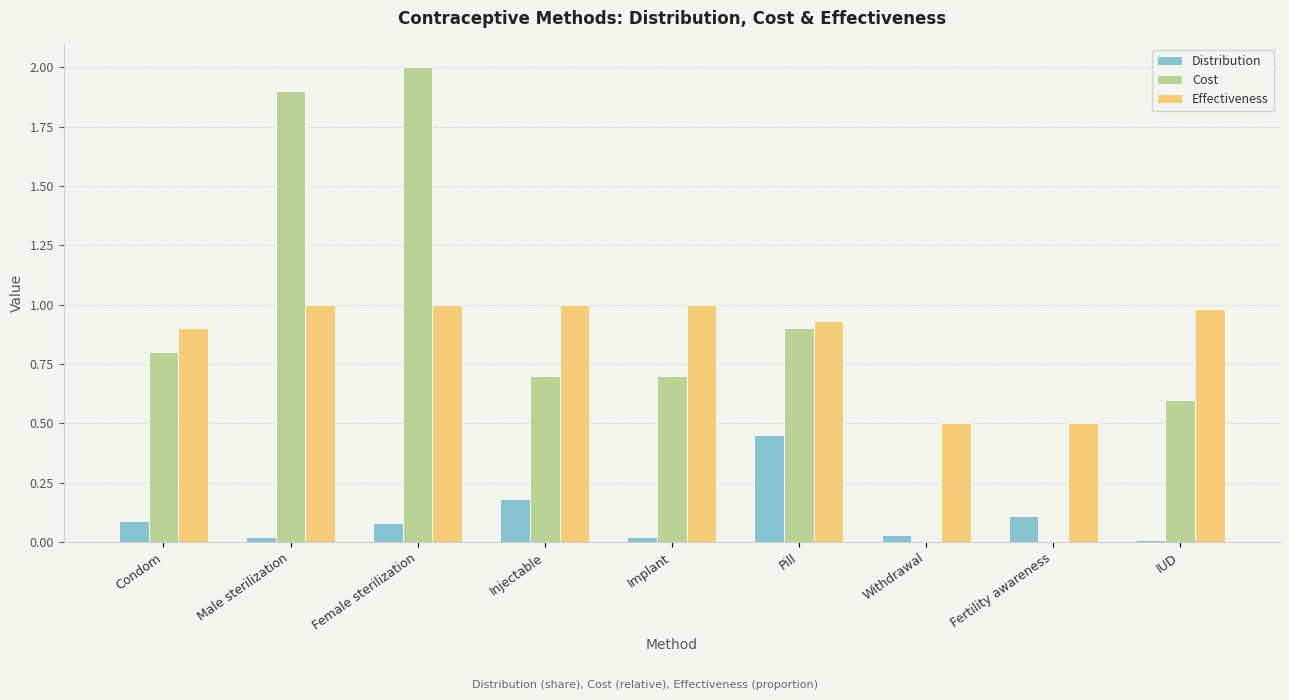

The Distribution series shows 0.1 at Condom. True or false?

True